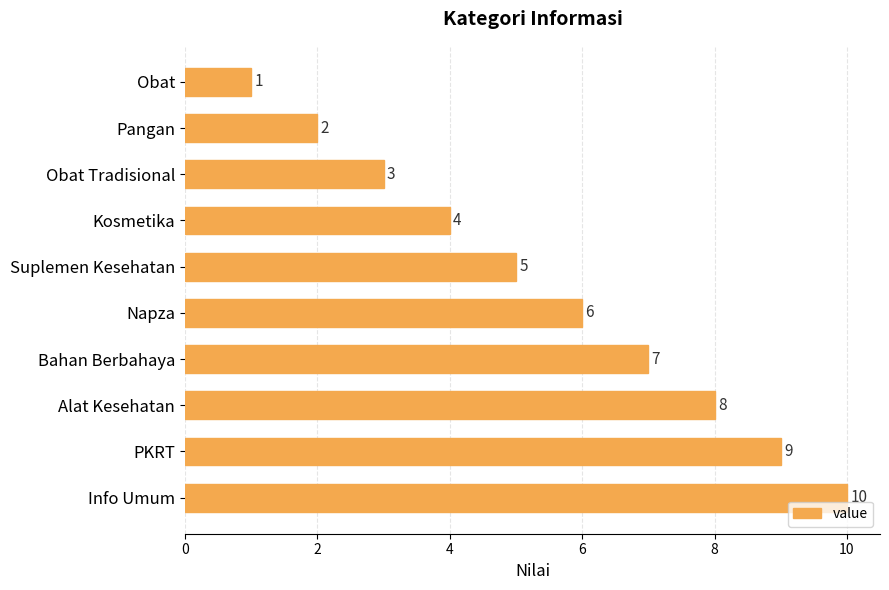

Which has a higher value, Kosmetika or Pangan?

Kosmetika